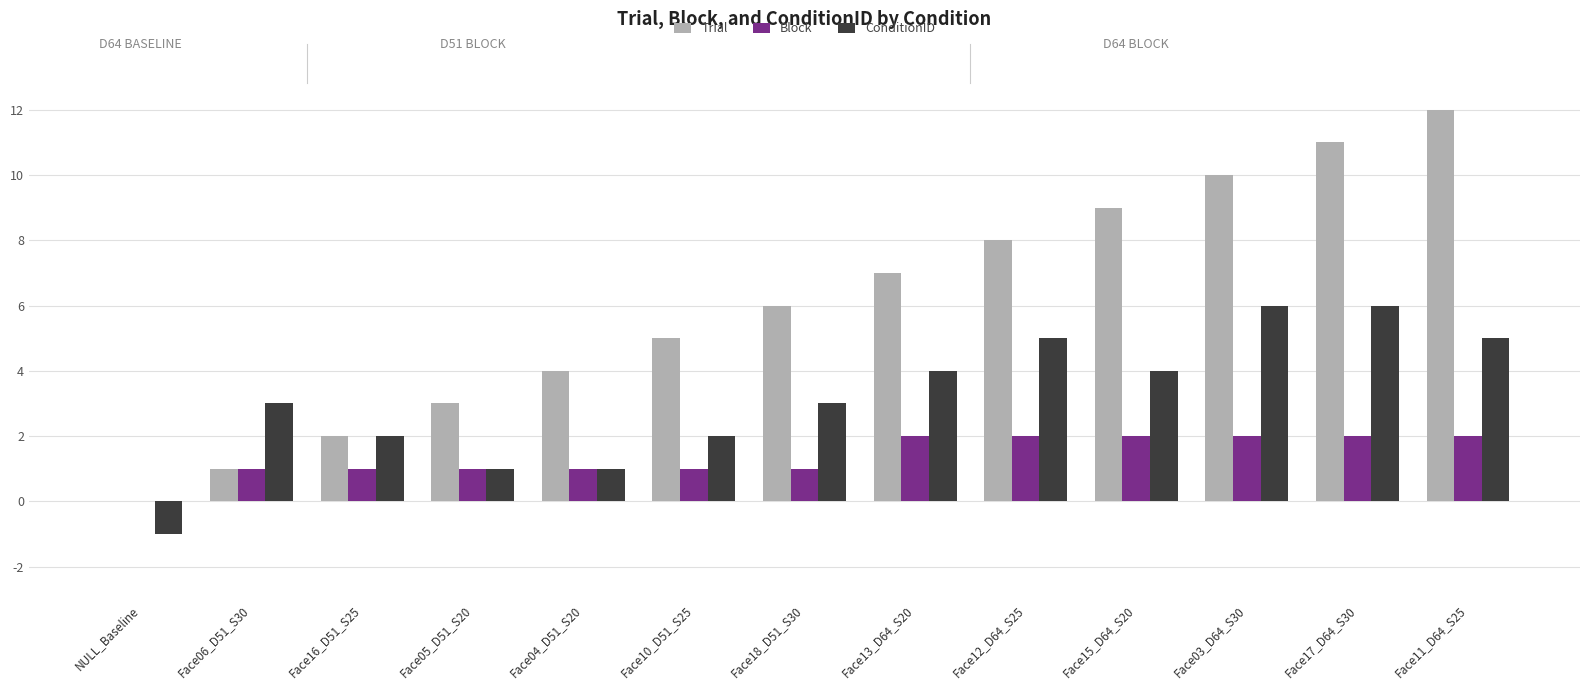

Reading left to right, list all the values displayed in this chart.

Trial: 0	1	2	3	4	5	6	7	8	9	10	11	12
Block: 0	1	1	1	1	1	1	2	2	2	2	2	2
ConditionID: -1	3	2	1	1	2	3	4	5	4	6	6	5